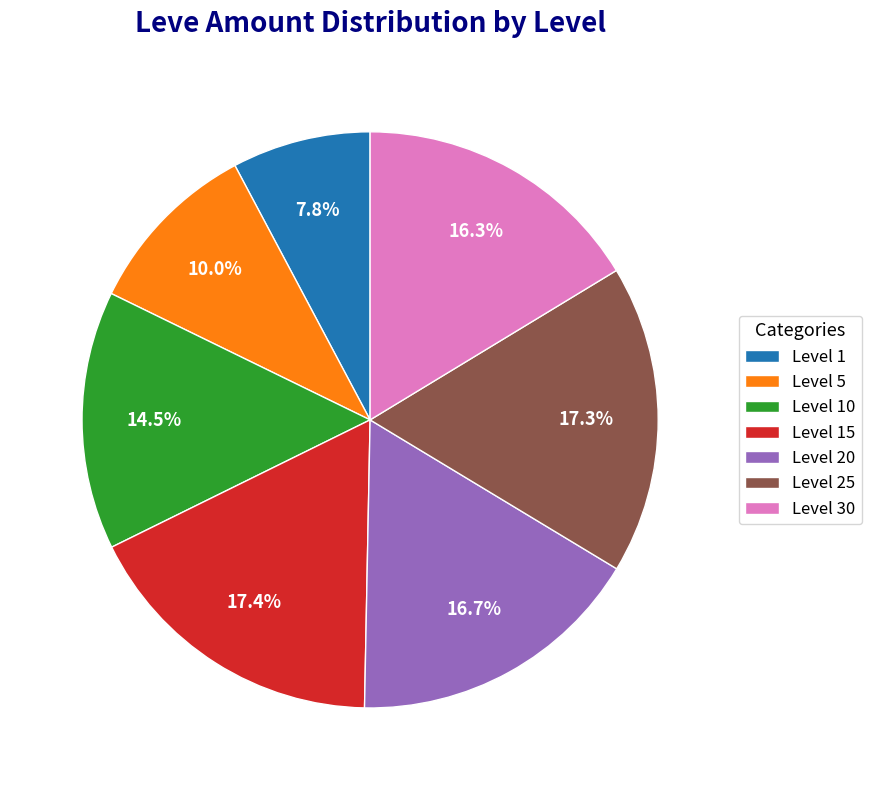

Is the sum of Level 1 and Level 30 greater than half?

No